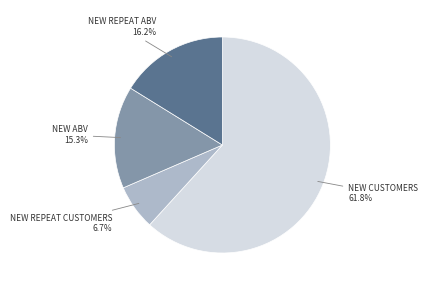

Is there a majority slice in this chart?

Yes